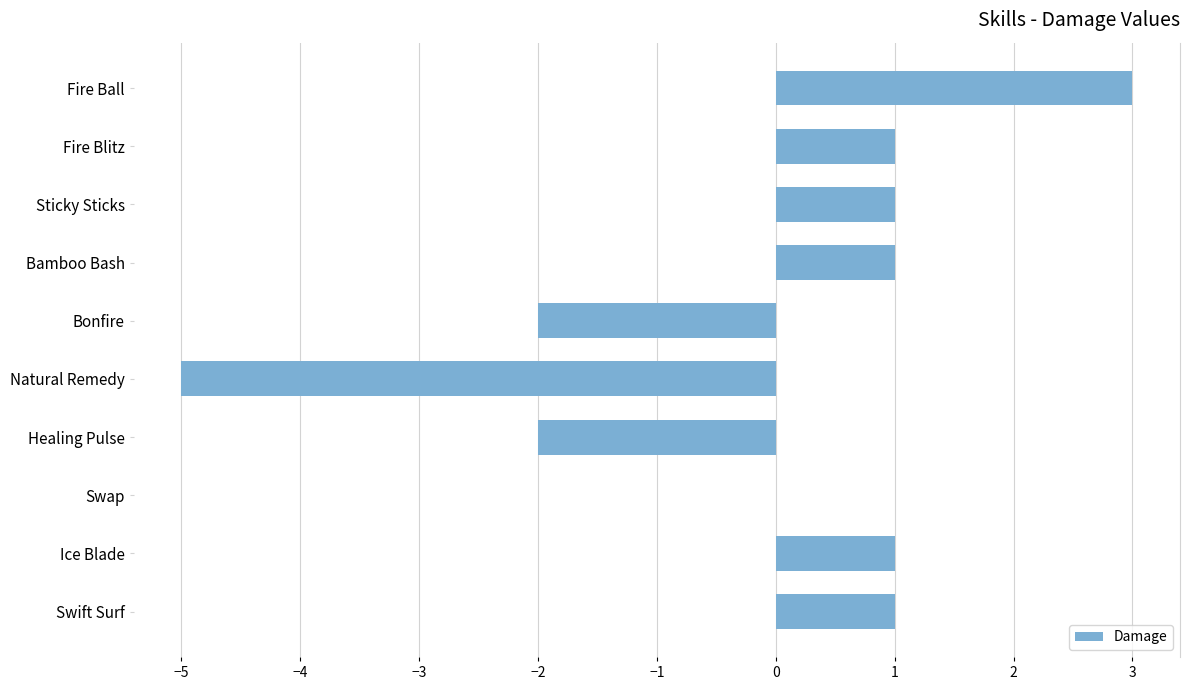

Between Ice Blade and Swap, which is larger?

Ice Blade